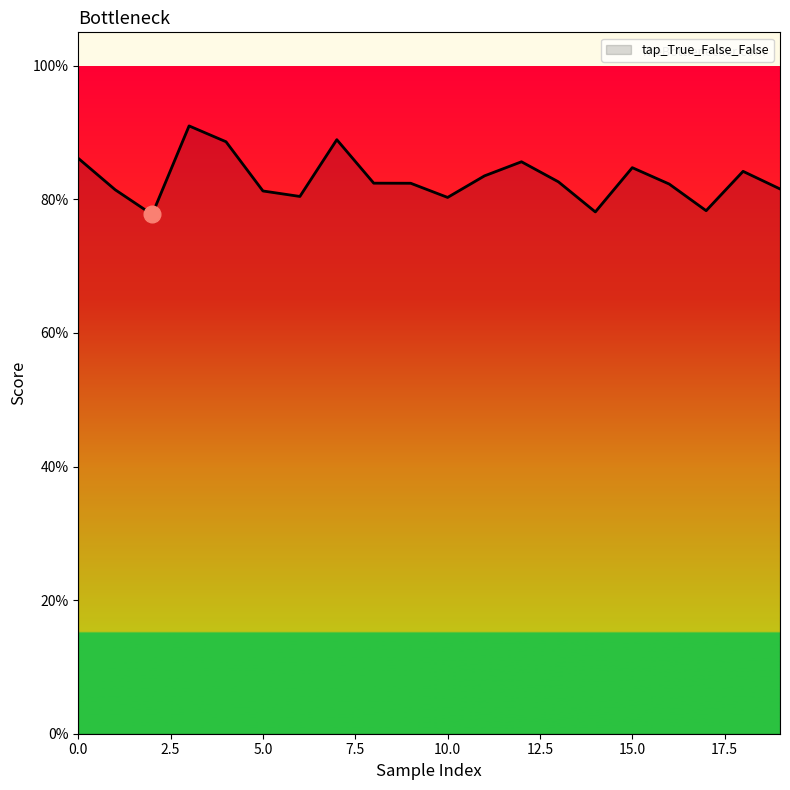

What is the average value?

0.8